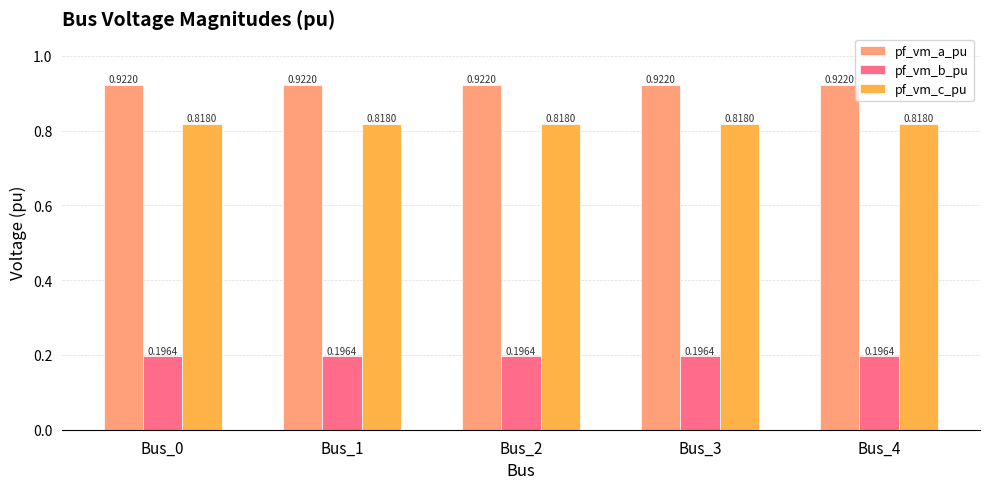

How many groups of bars are there?

5